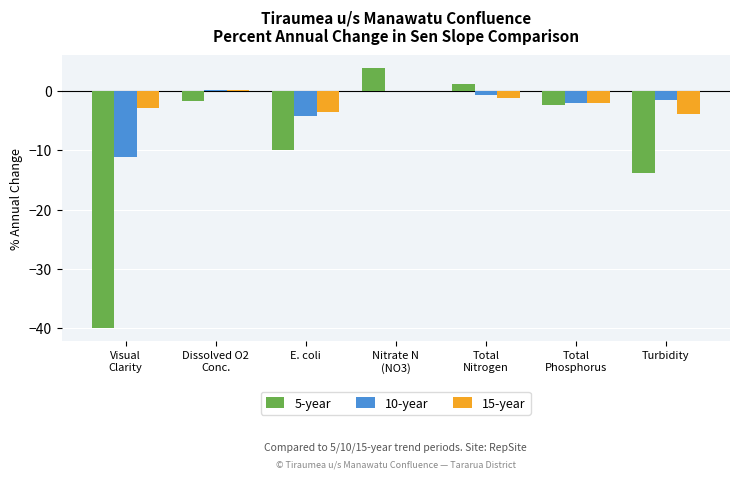

How many data points in 10-year are above -1?

3